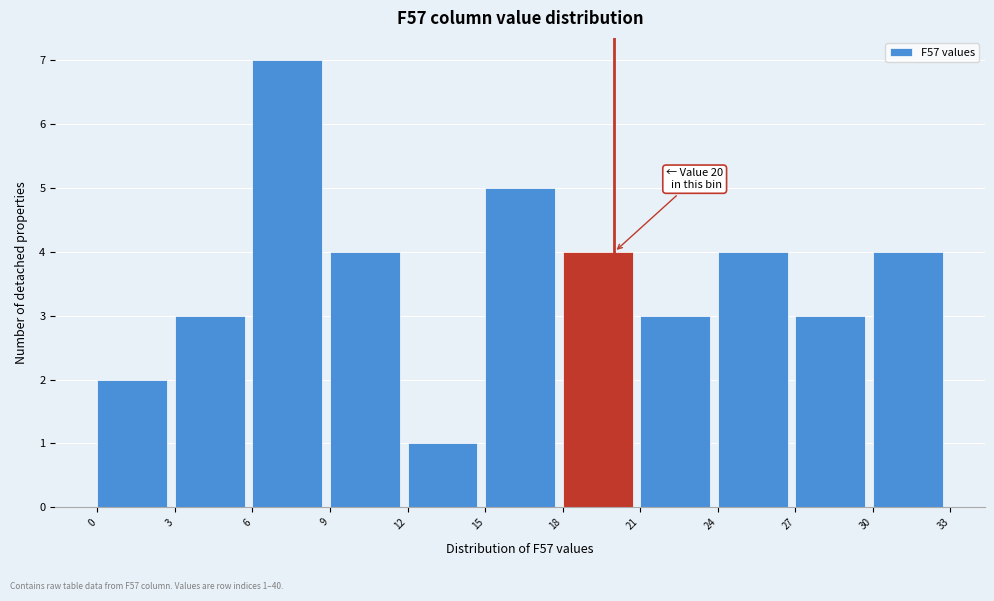

Over which range of the x-axis is the bar tallest?

6 to 9